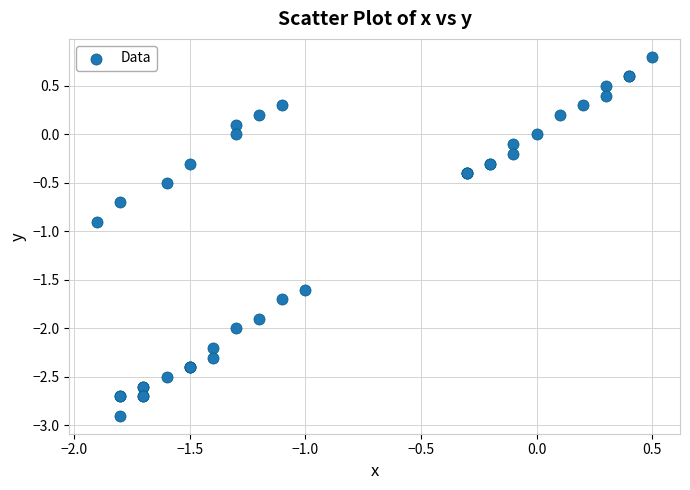

What Y value in the scatter plot is closest to -1?

-0.9